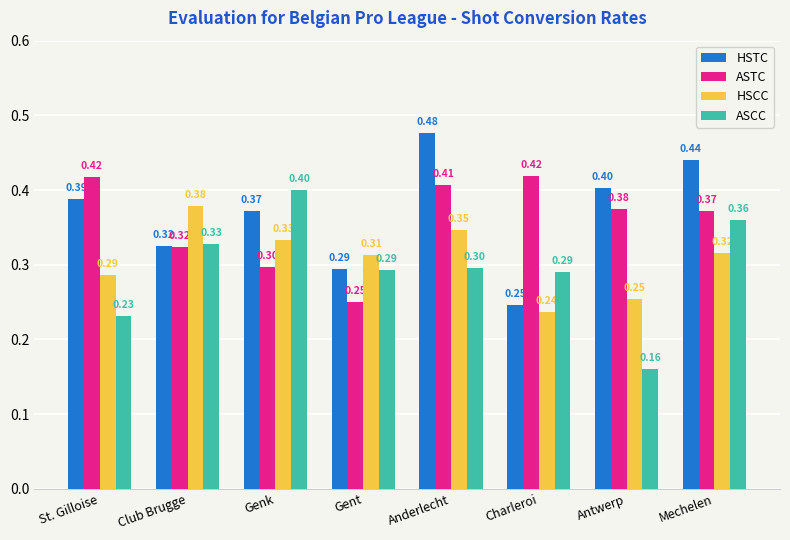

Which series has the largest total across all categories?

HSTC